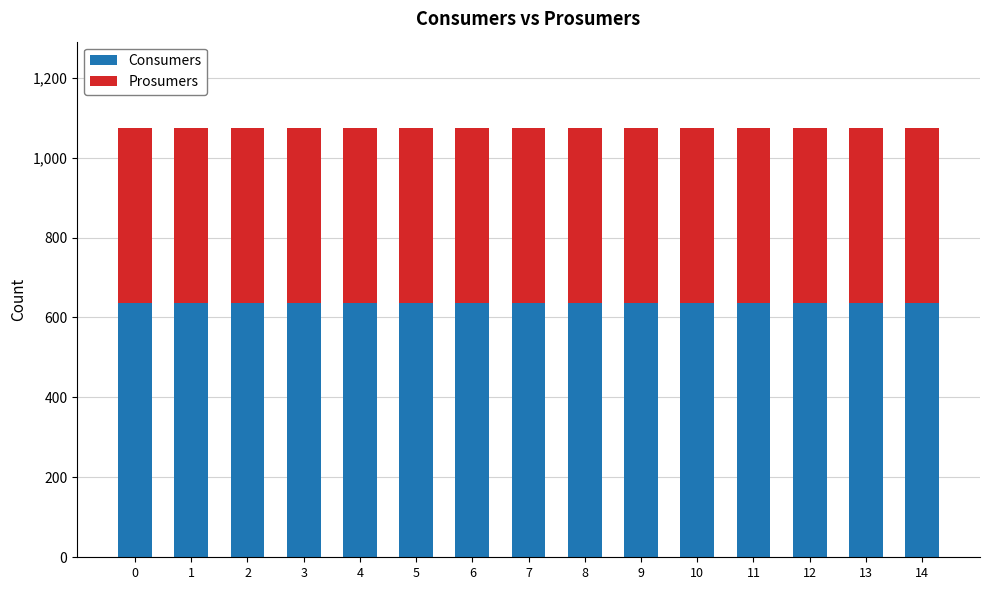

How many data points does each series have?

15